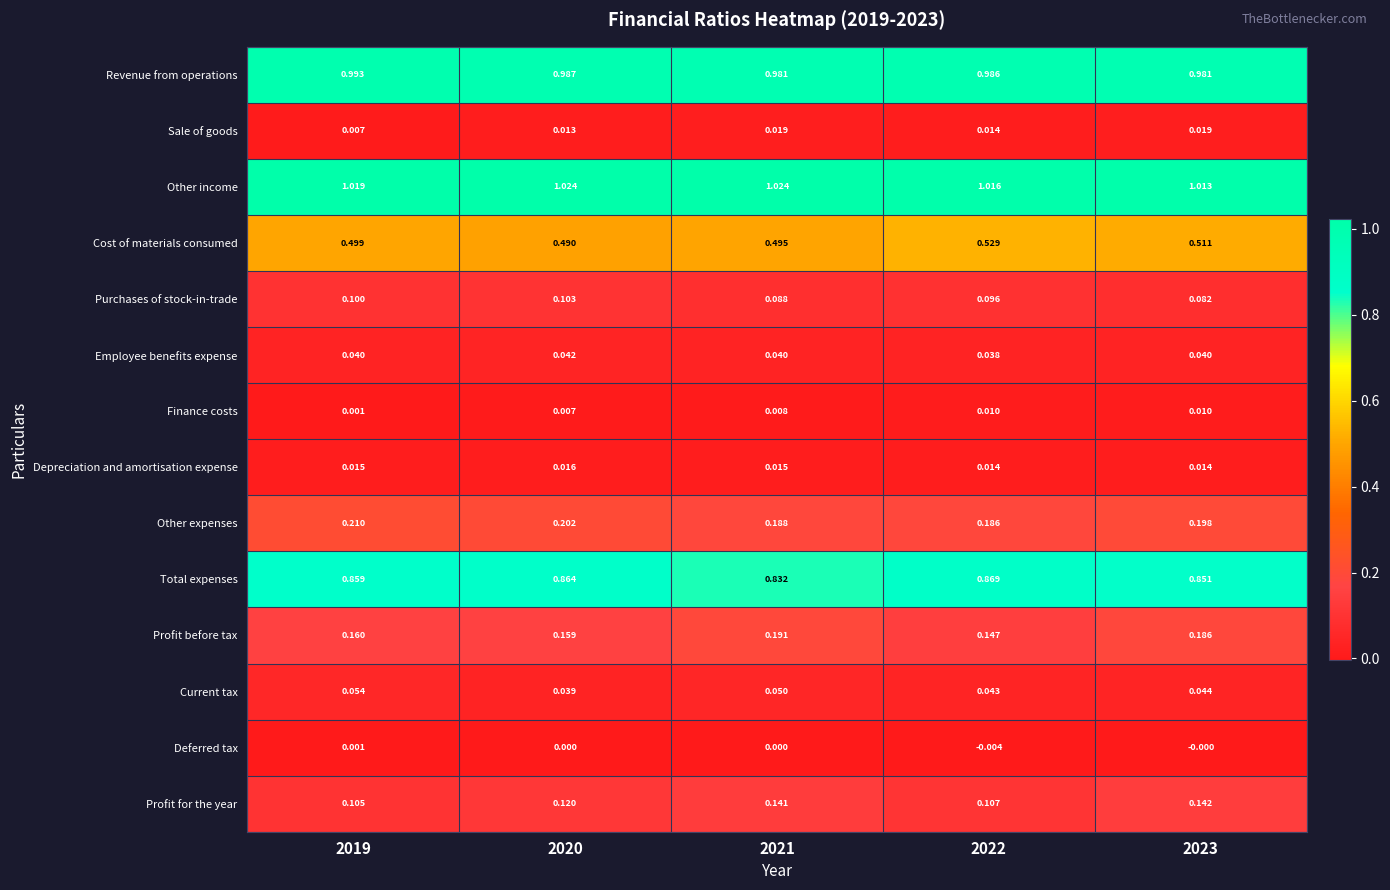

Which series has the widest spread of values?

Profit before tax